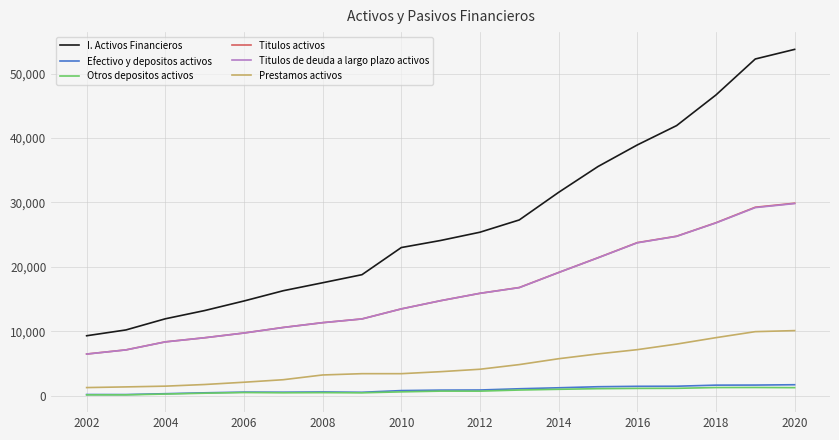

Which series has the largest total across all categories?

I. Activos Financieros